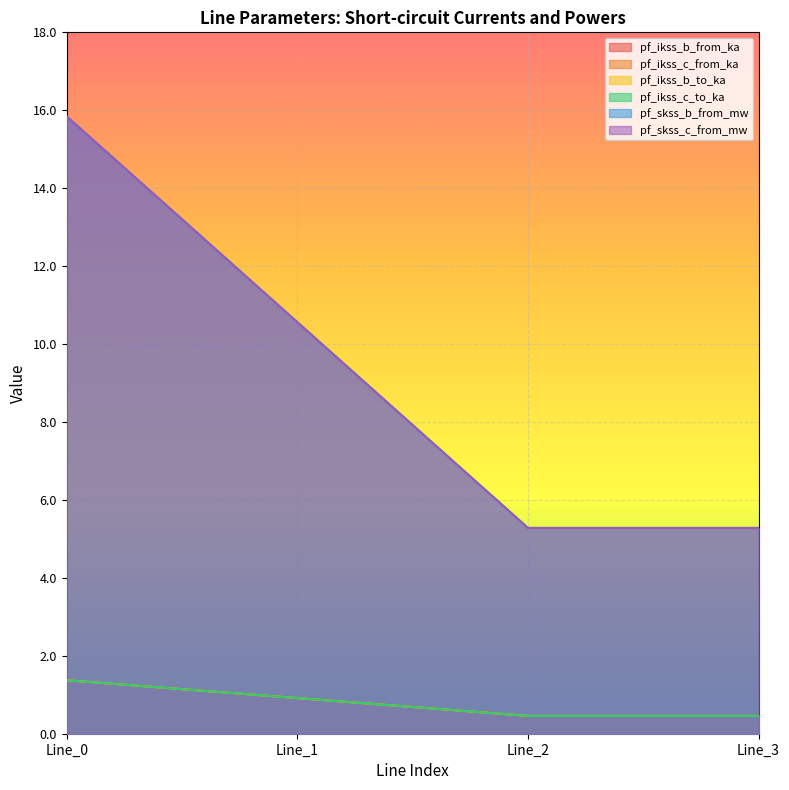

What is the total value across all series at Line_1?

24.8